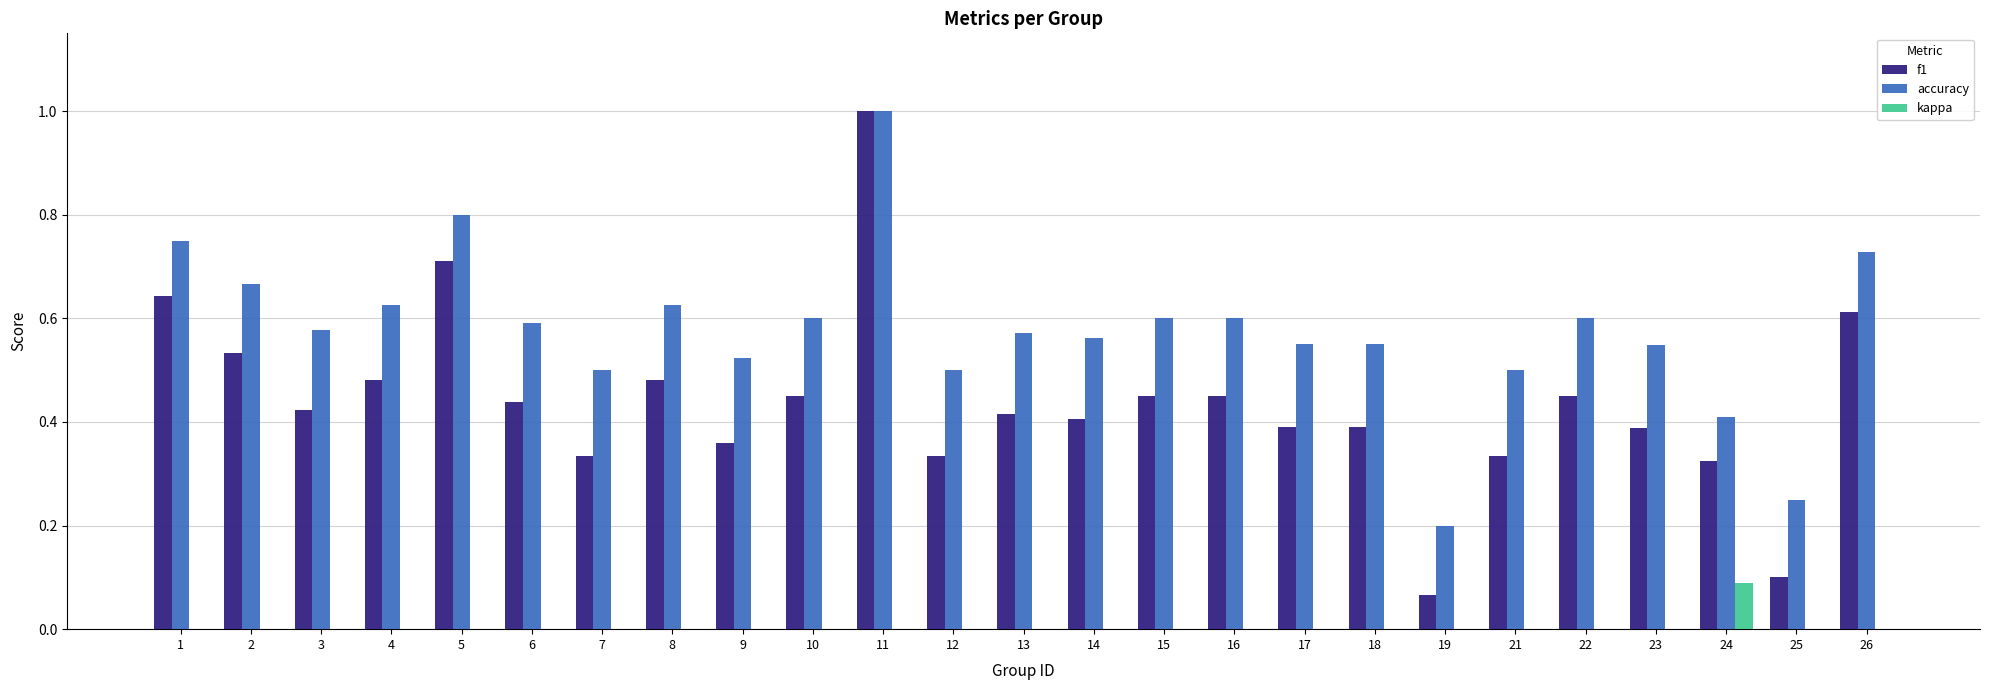

What value does the accuracy series have at 11?

1.0